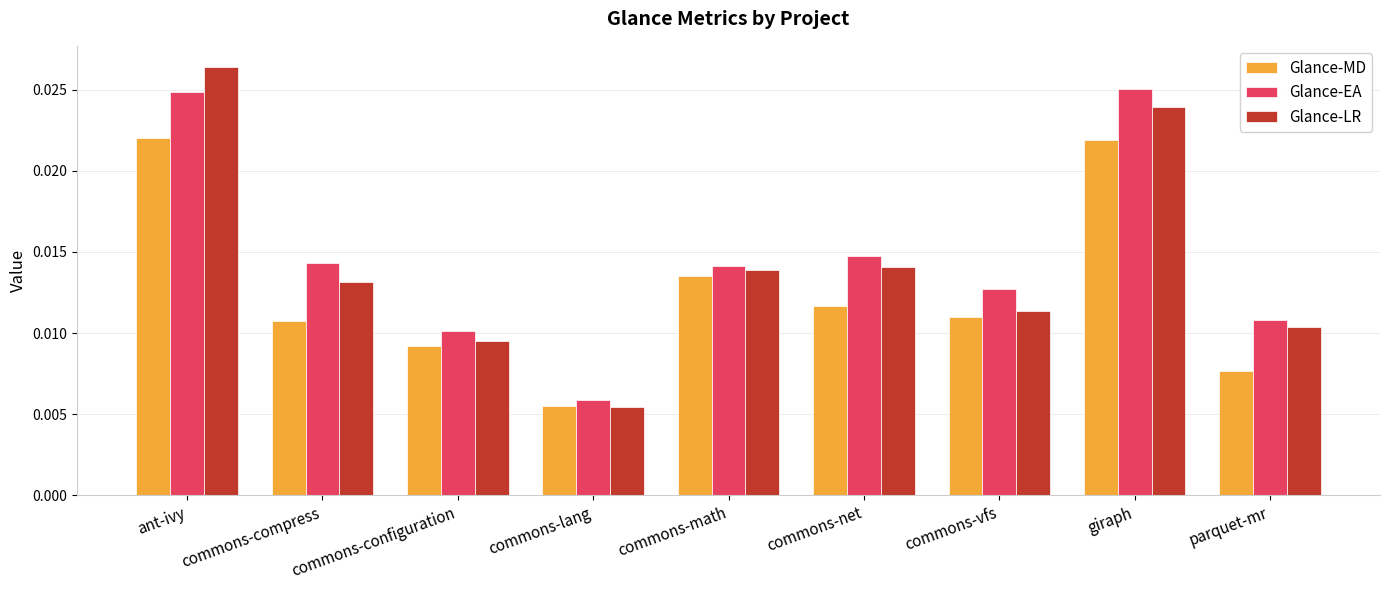

List the series in order of their peak value, lowest first.

Glance-MD, Glance-EA, Glance-LR